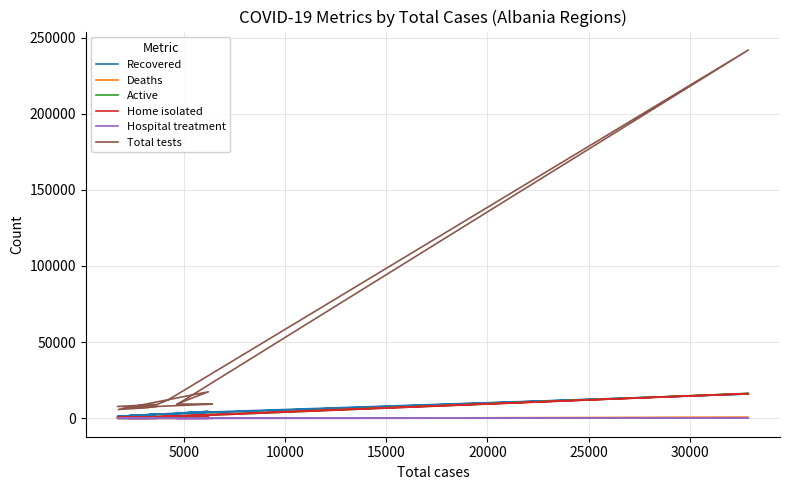

How many data points in Active are above 1204?

5